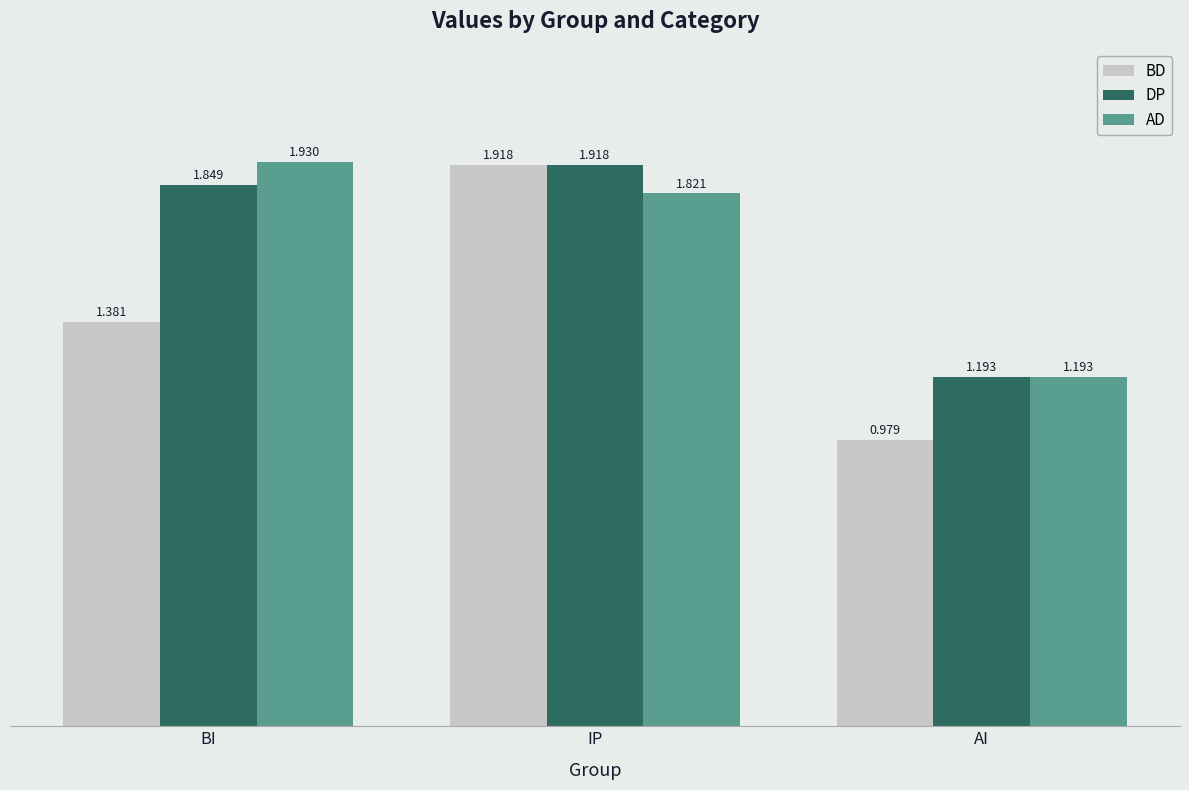

Which series has the largest range (max minus min)?

BD